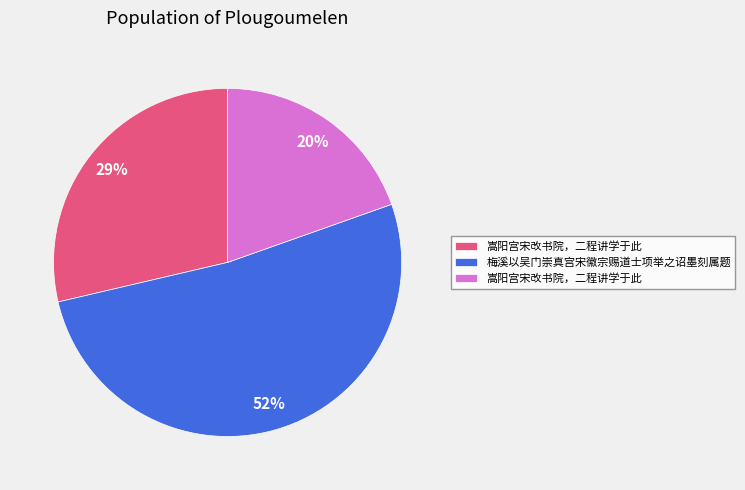

Is there any slice that represents more than half of the pie?

Yes